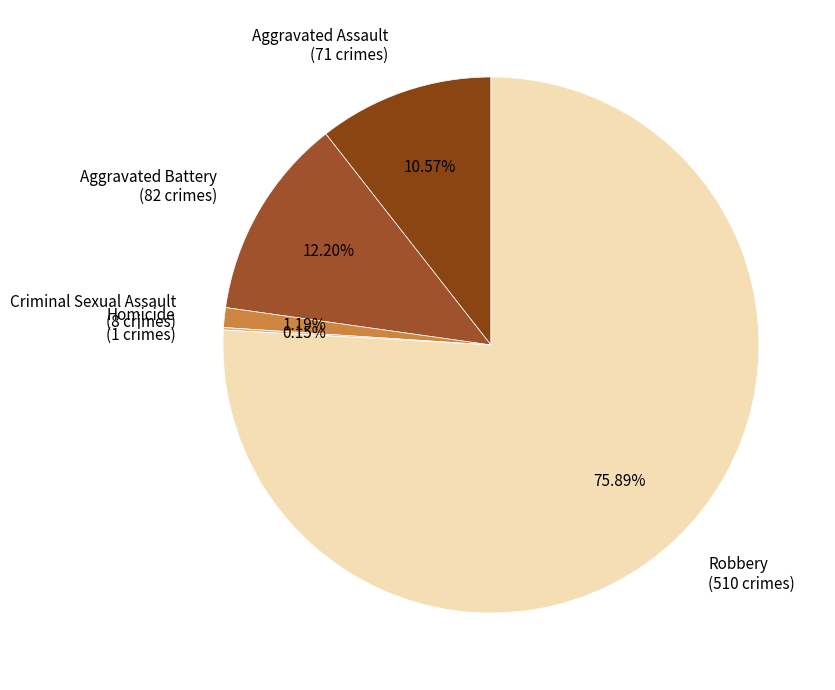

What is the ratio of the value at Aggravated Battery (82 crimes) to the value at Aggravated Assault (71 crimes)?

1.2